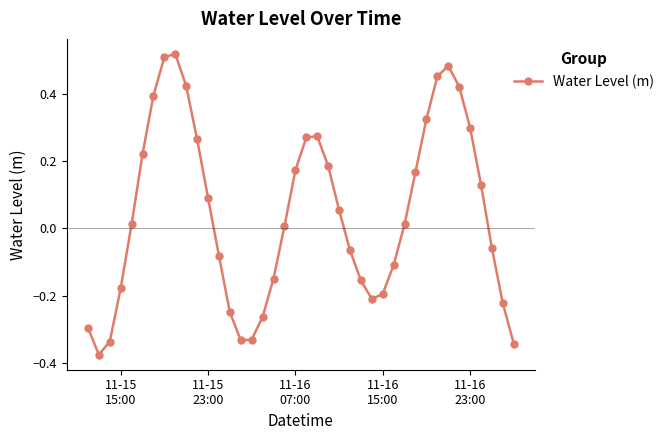

How many interior local peaks (higher than both neighbors) does the data have?

3